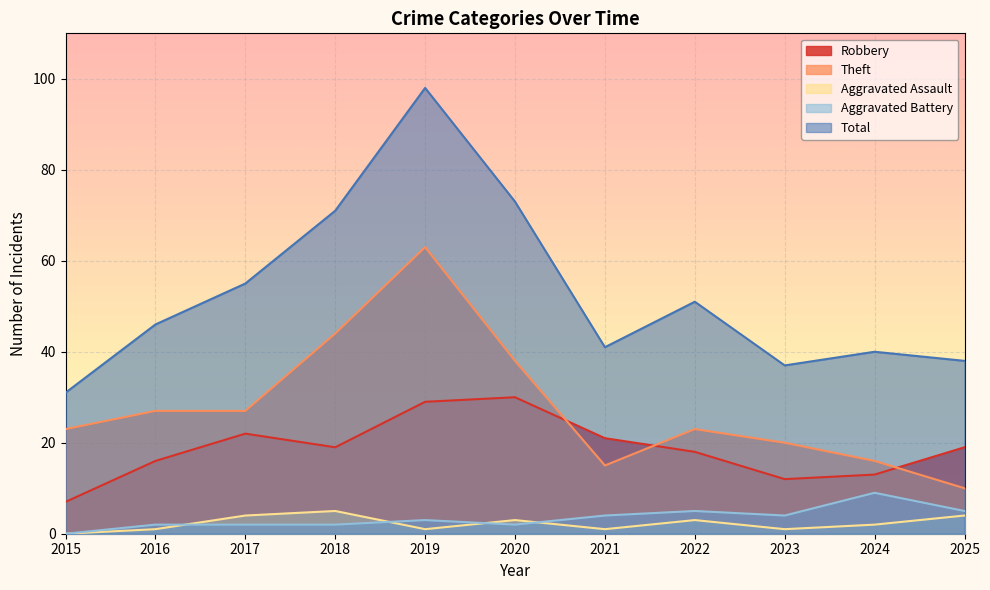

How many data points in Total are less than 46?

5